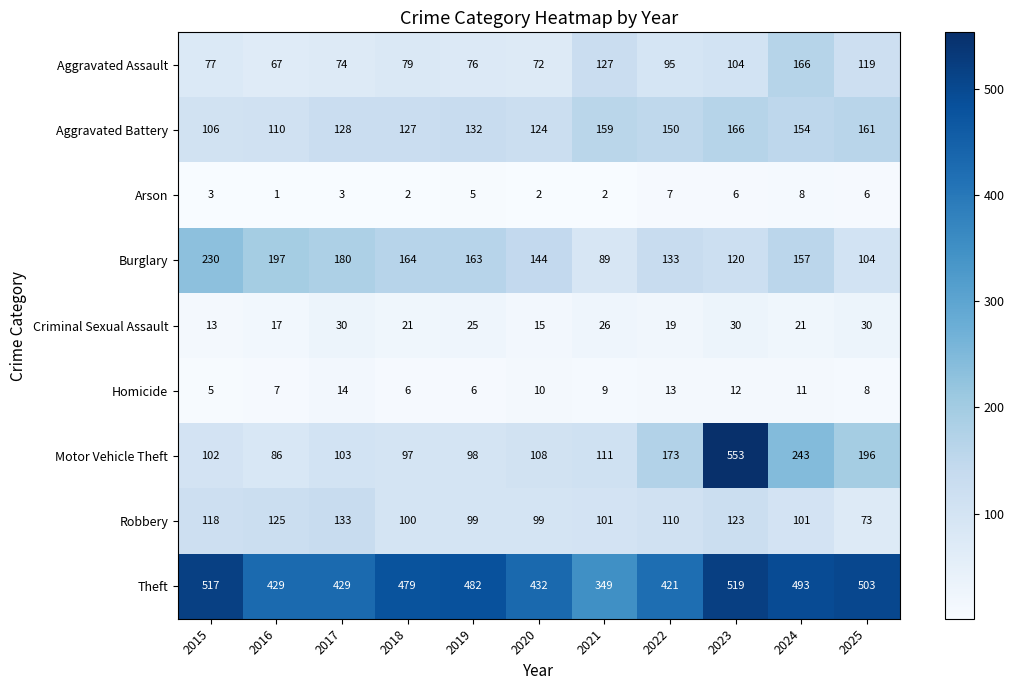

Which series has the largest range (max minus min)?

Motor Vehicle Theft